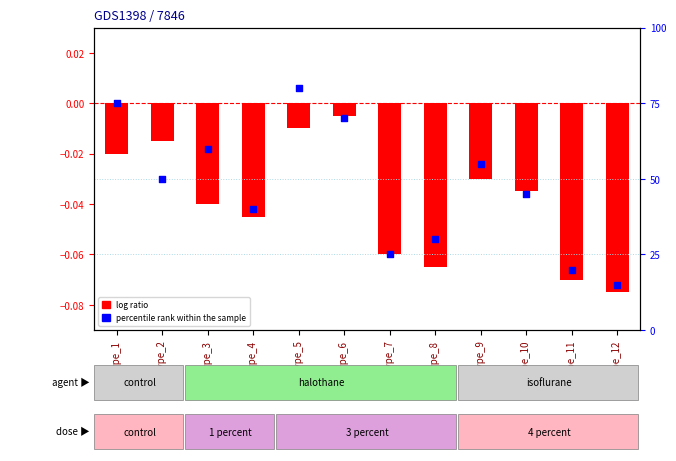

What is the total value across all series at type_5?

80.0